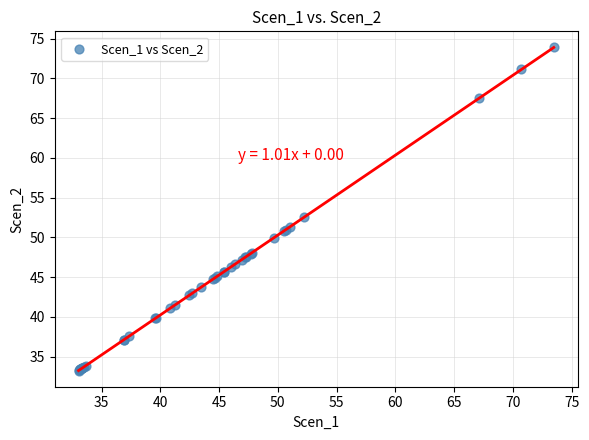

What Y value in the scatter plot is closest to 53?

52.5